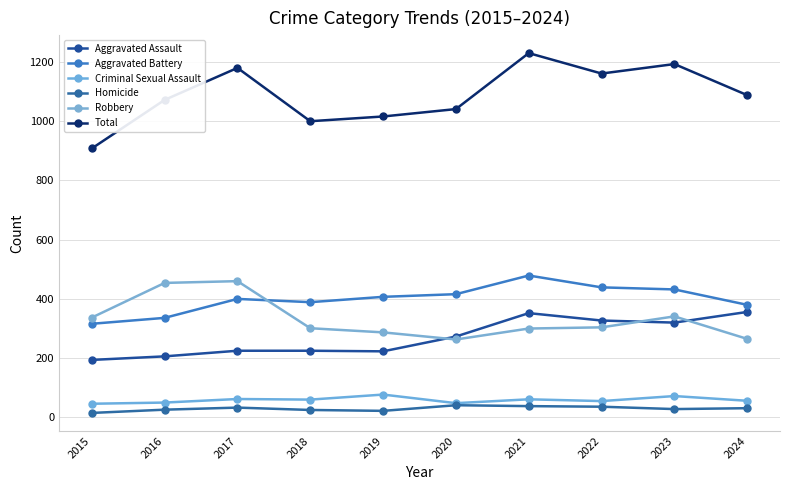

Is this an area chart (filled region under the line)?

No